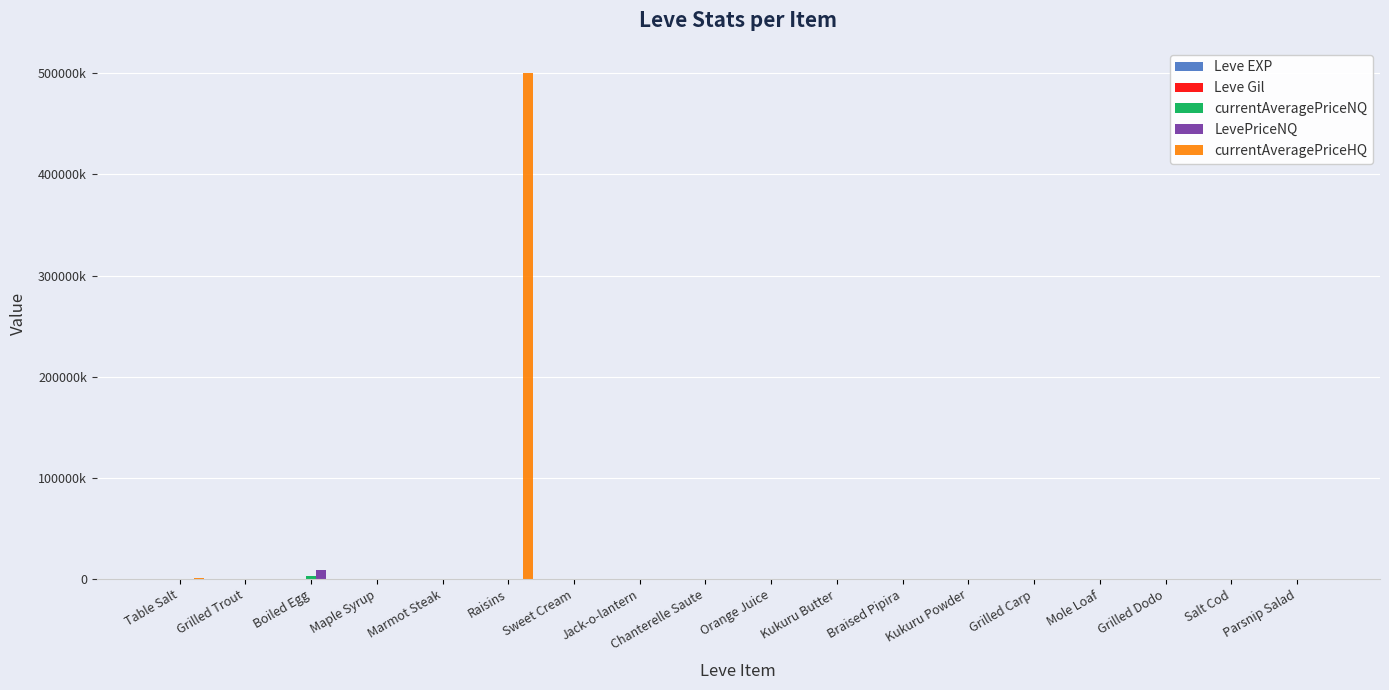

At which category does the chart reach its minimum across all series?

Mole Loaf